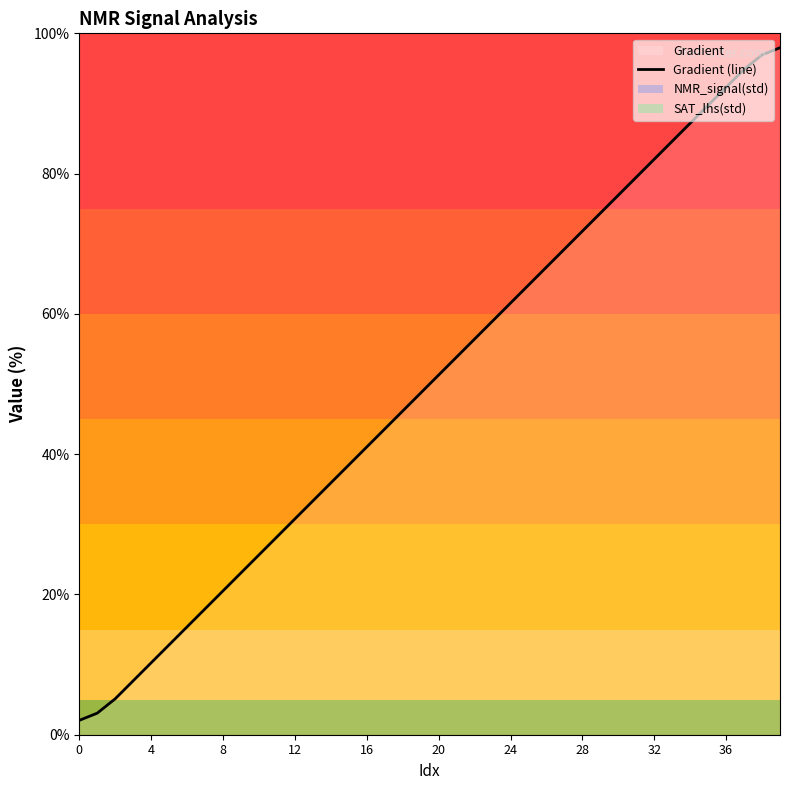

True or false: Gradient (line) has a value of 104.9 at 24.

False